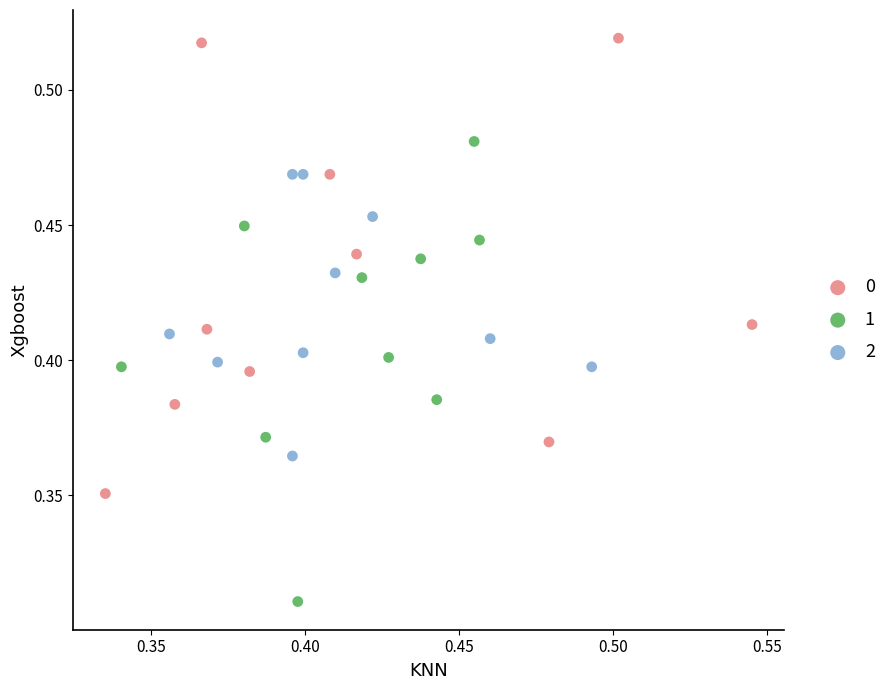

What are all the series names shown in the legend?

0, 1, 2